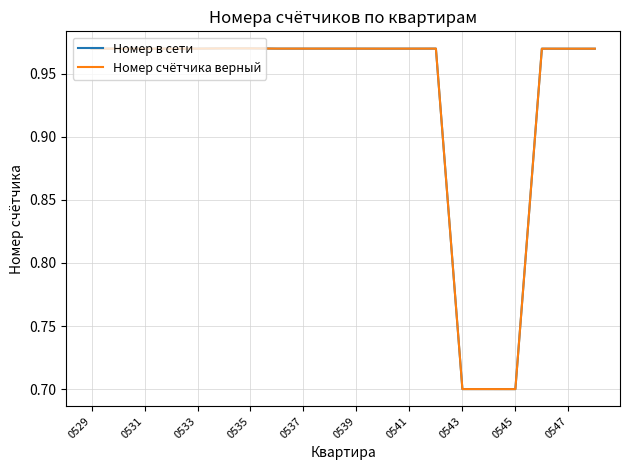

Is this an area chart (filled region under the line)?

No